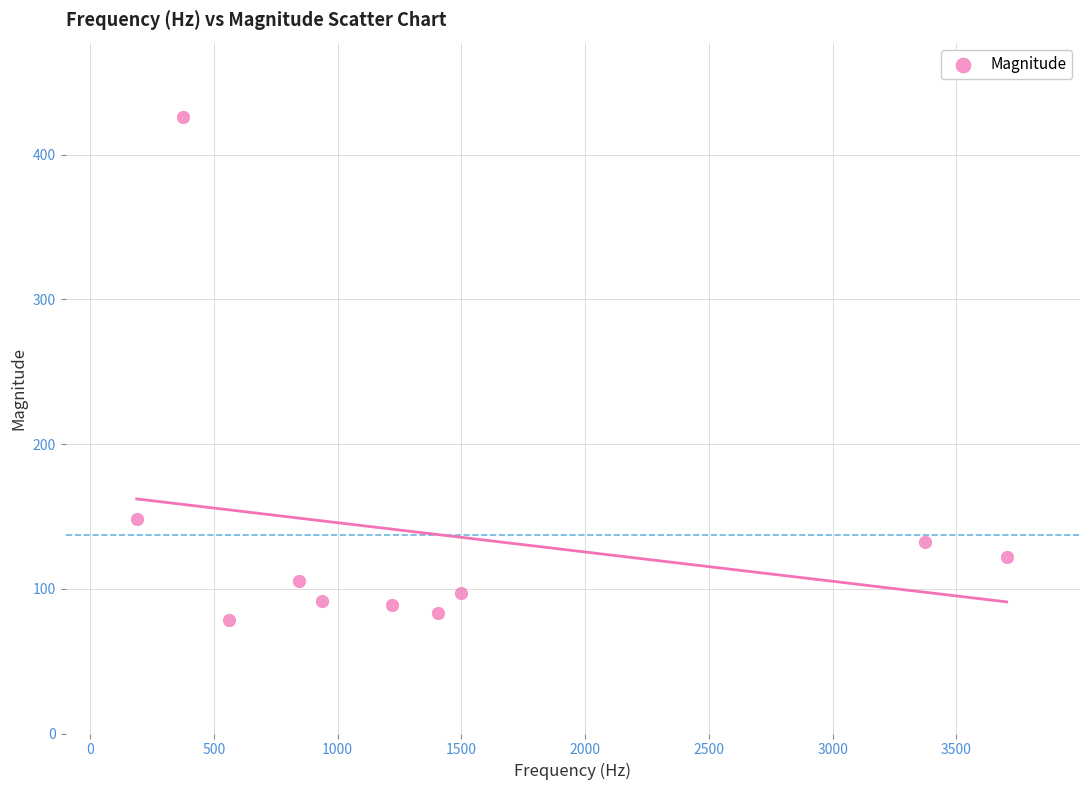

What Y value in the scatter plot is closest to 252?

148.5